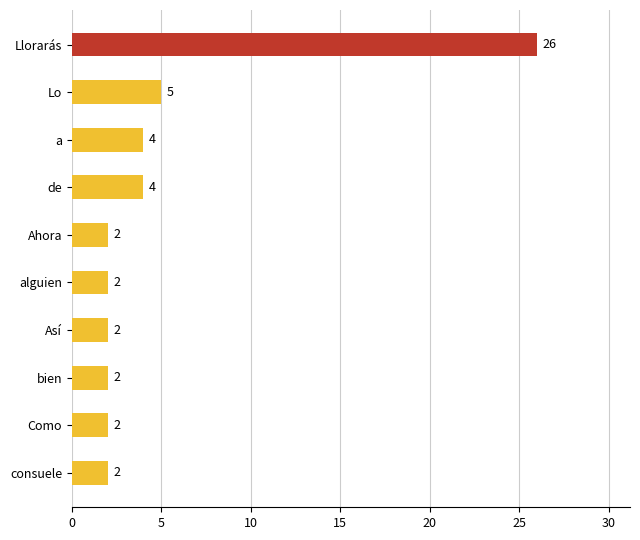

The chart shows a value of 7 at a. True or false?

False